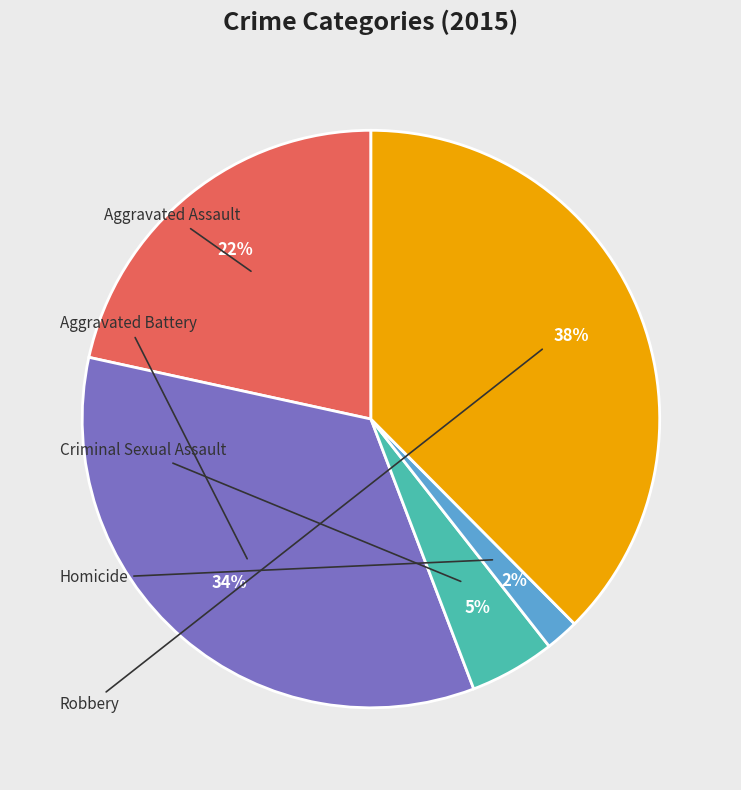

Count the number of slices in the pie.

5